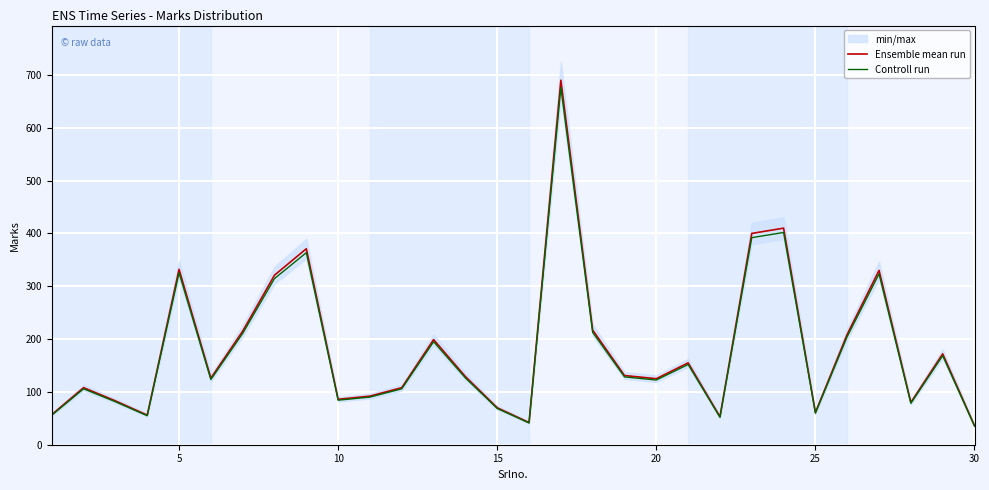

The value of Ensemble mean run at 30 is 89.7. True or false?

False